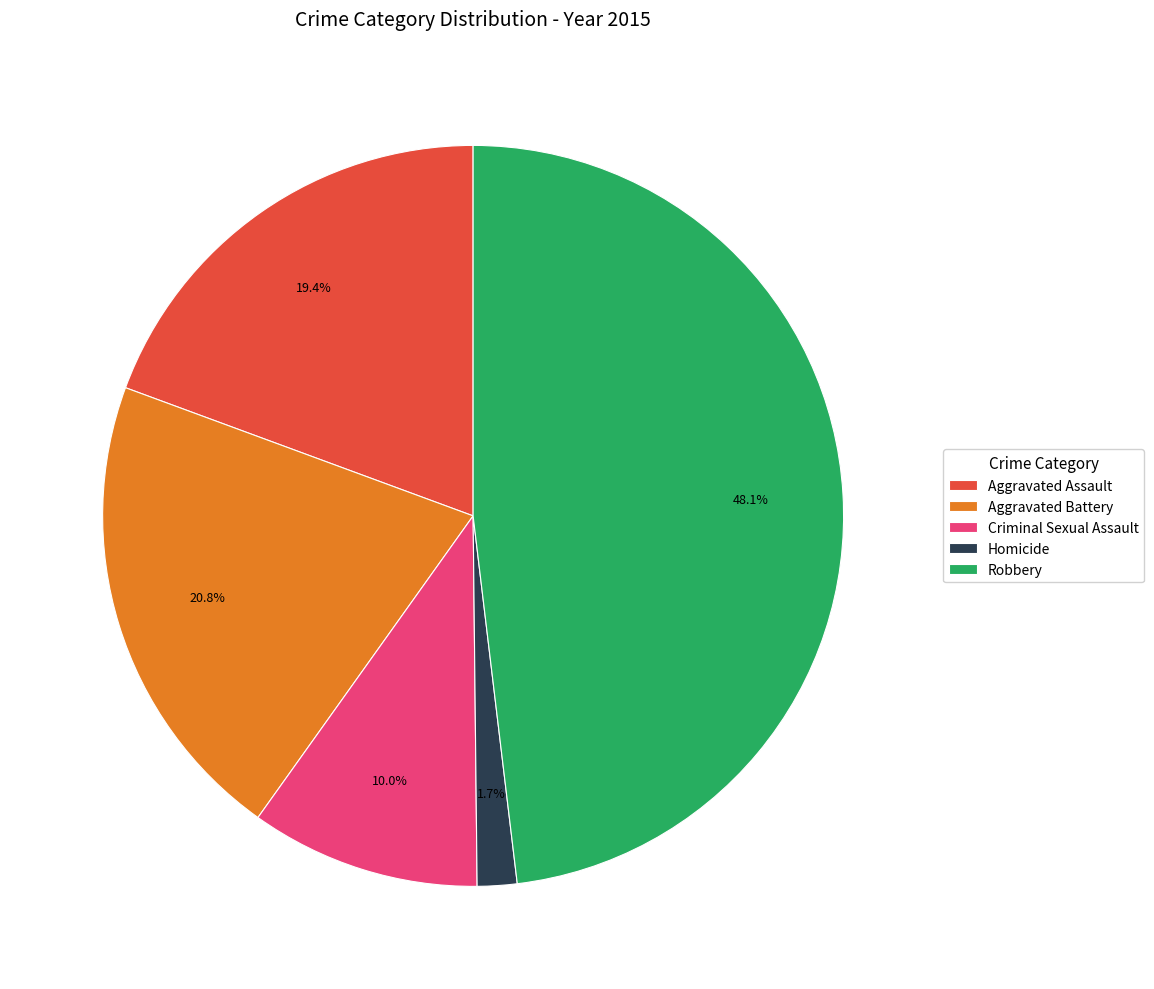

Count the number of slices in the pie.

5